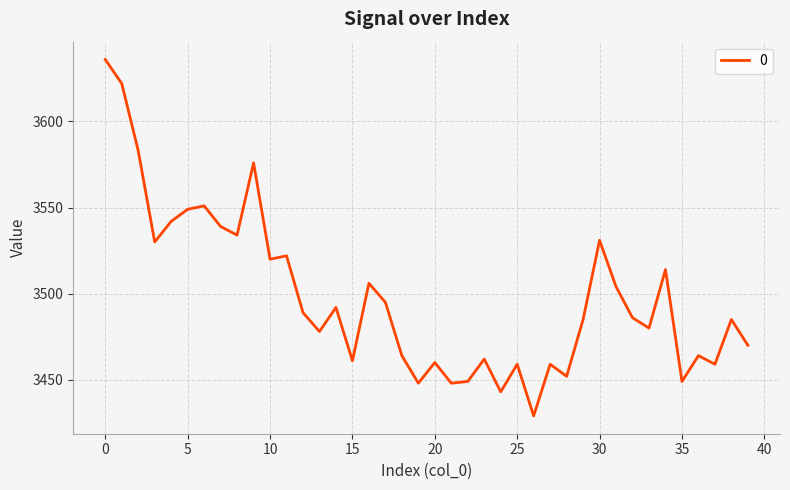

What is the average value?

3498